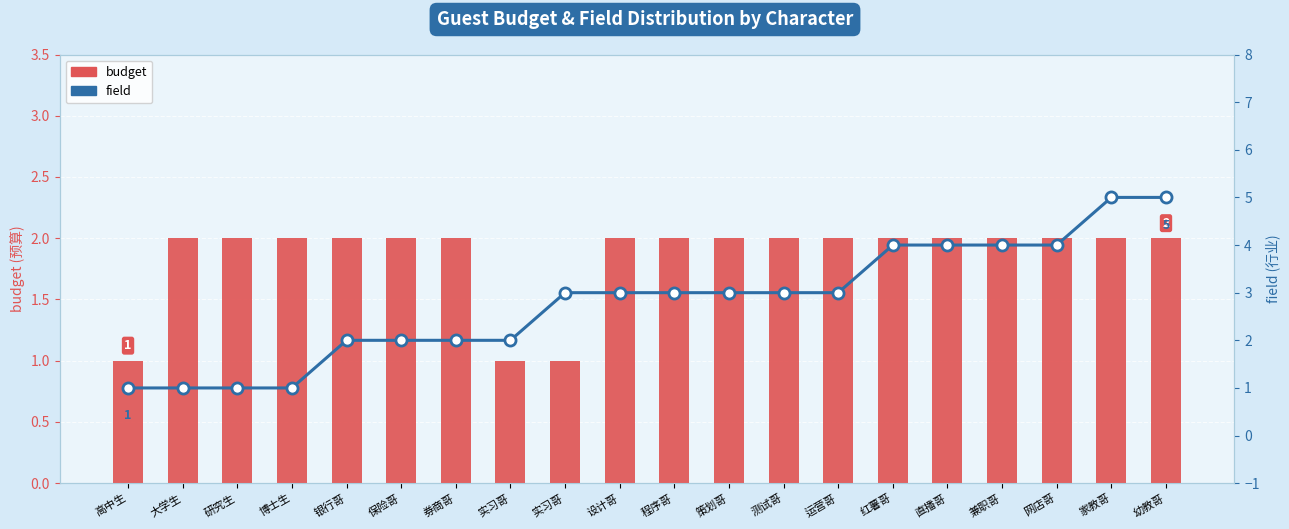

Reading left to right, transcribe all the data shown in this chart.

budget: 高中生=1	大学生=2	研究生=2	博士生=2	银行哥=2	保险哥=2	券商哥=2	实习哥=1	实习哥=1	设计哥=2	程序哥=2	策划哥=2	测试哥=2	运营哥=2	红薯哥=2	直播哥=2	兼职哥=2	网店哥=2	家教哥=2	幼教哥=2
field: 高中生=1	大学生=1	研究生=1	博士生=1	银行哥=2	保险哥=2	券商哥=2	实习哥=2	实习哥=3	设计哥=3	程序哥=3	策划哥=3	测试哥=3	运营哥=3	红薯哥=4	直播哥=4	兼职哥=4	网店哥=4	家教哥=5	幼教哥=5